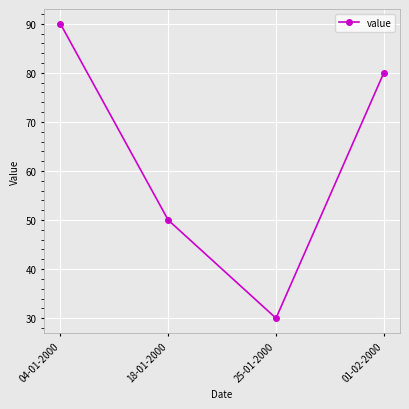

What is the label of the 4th point from the right?

04-01-2000